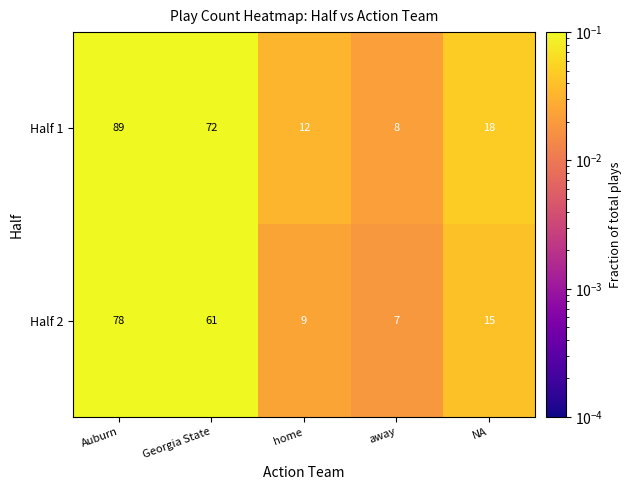

At which category is the sum across all series the highest?

Auburn